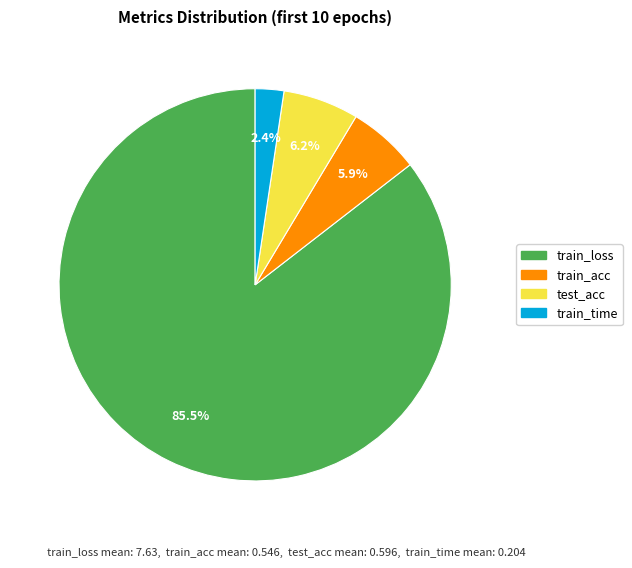

Does any single category account for the majority?

Yes